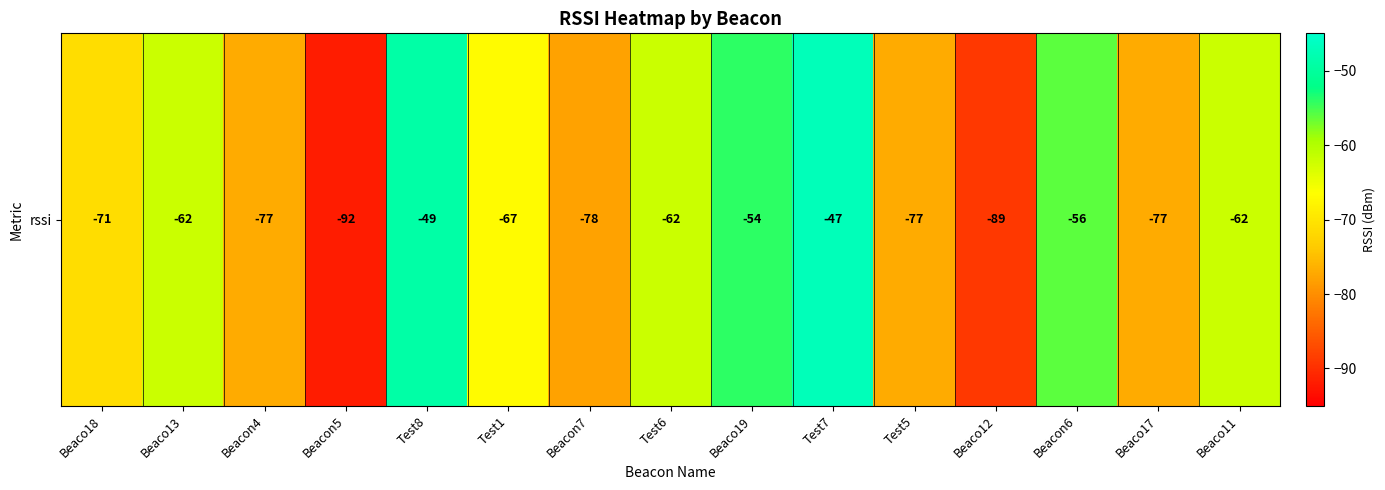

Reading left to right, transcribe all the data shown in this chart.

Beaco18=-71	Beaco13=-62	Beacon4=-77	Beacon5=-92	Test8=-49	Test1=-67	Beacon7=-78	Test6=-62	Beaco19=-54	Test7=-47	Test5=-77	Beaco12=-89	Beacon6=-56	Beaco17=-77	Beaco11=-62